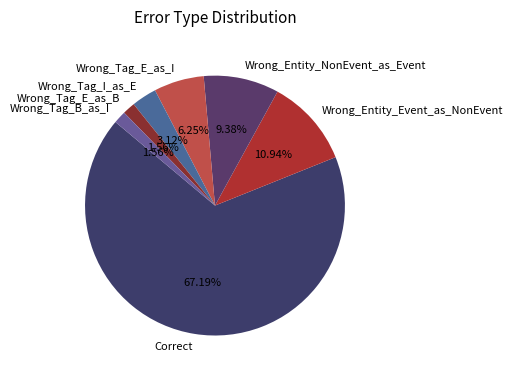

Which has a higher value, Correct or Wrong_Tag_I_as_E?

Correct